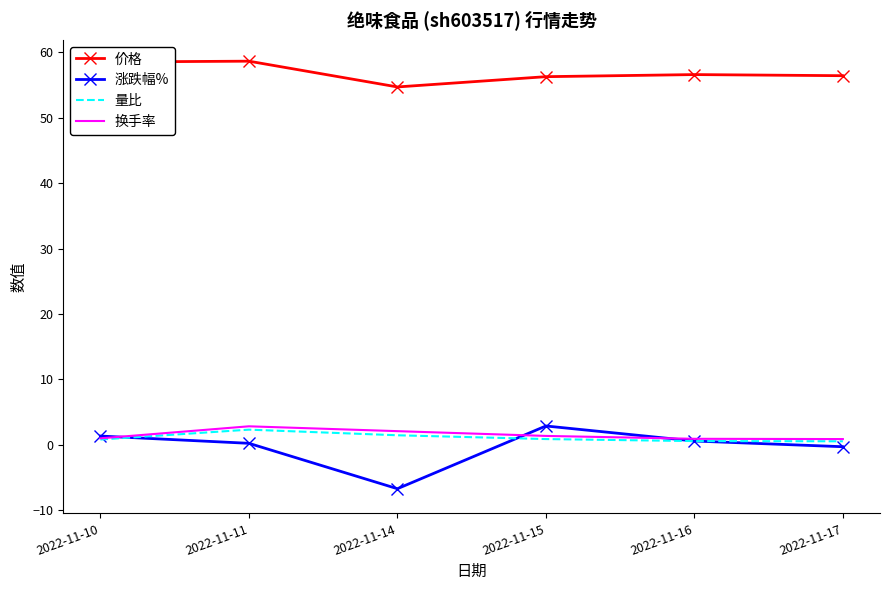

What is the maximum value shown in the chart?

58.6